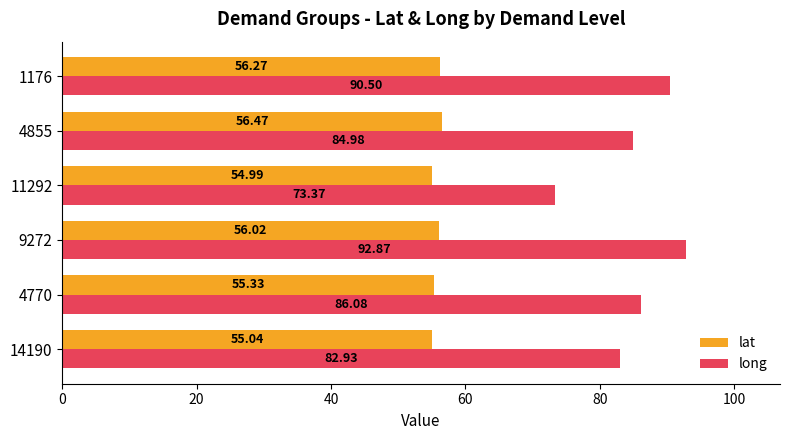

Rank the series by their maximum value, from highest to lowest.

long, lat